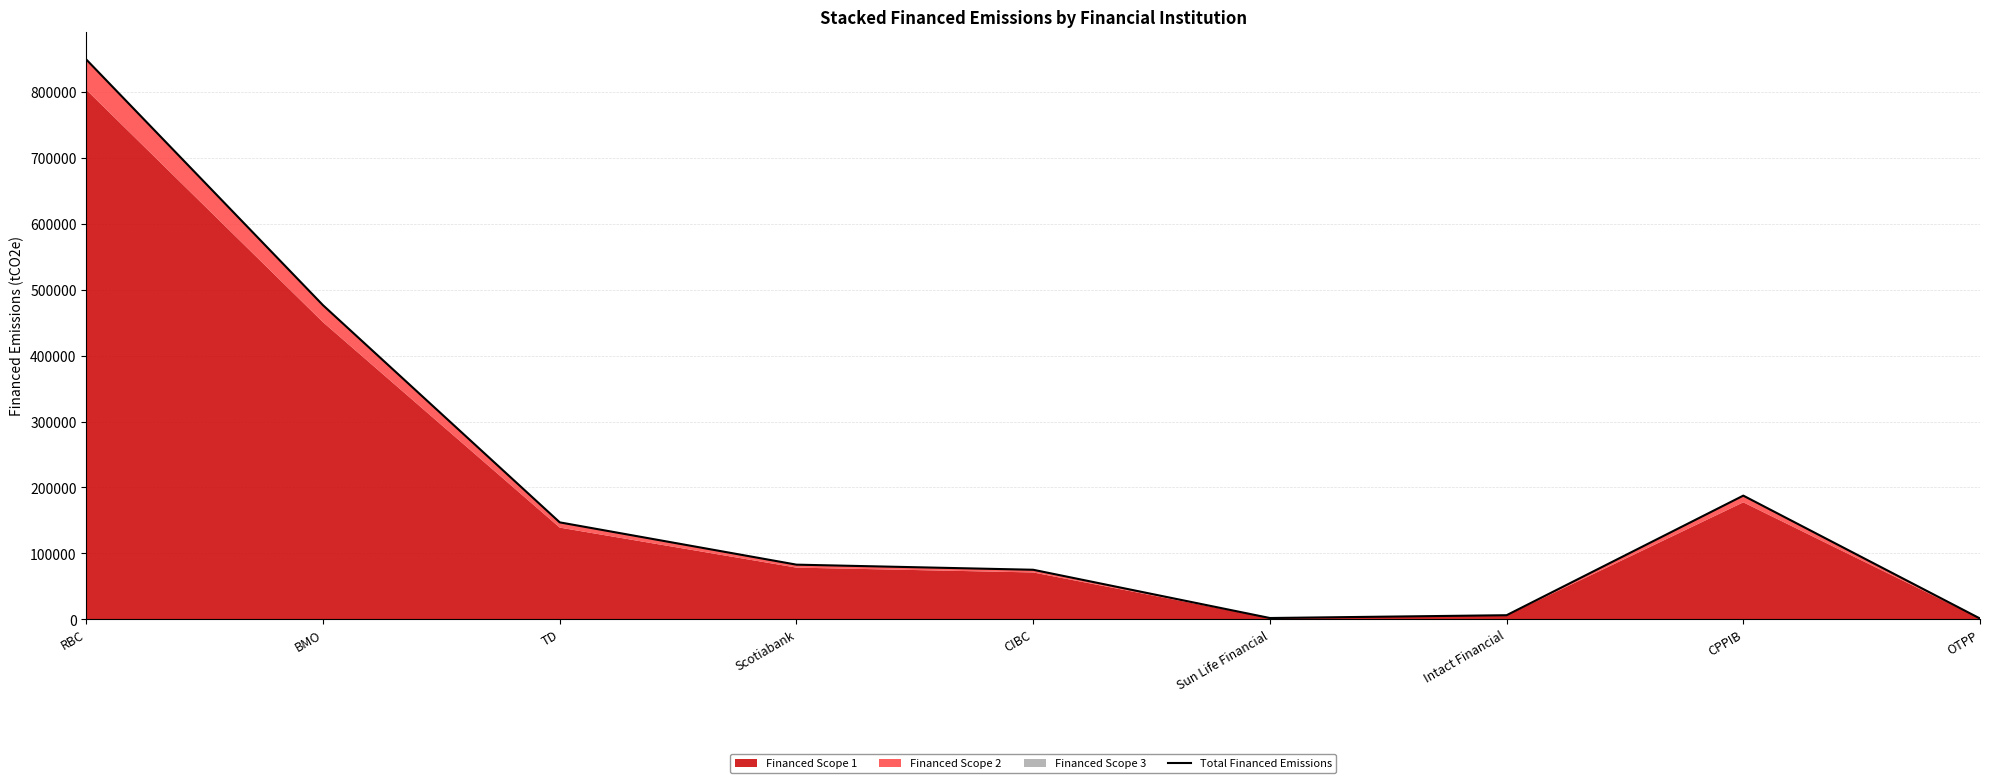

Is it true that the value at OTPP is 1138.4?

True